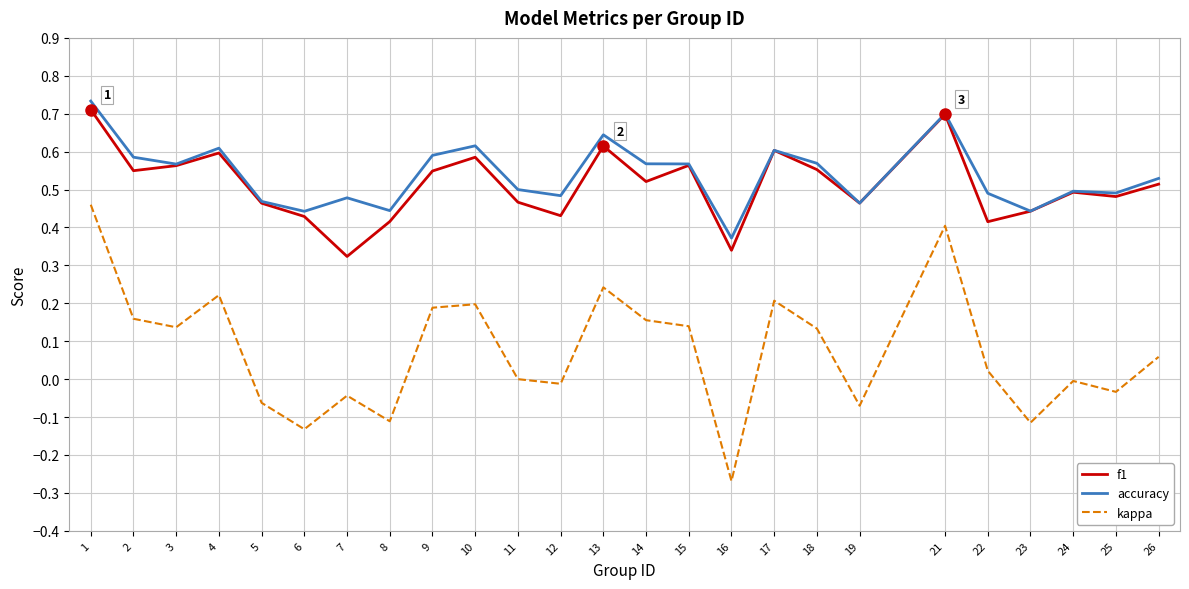

Which series has the widest spread of values?

kappa